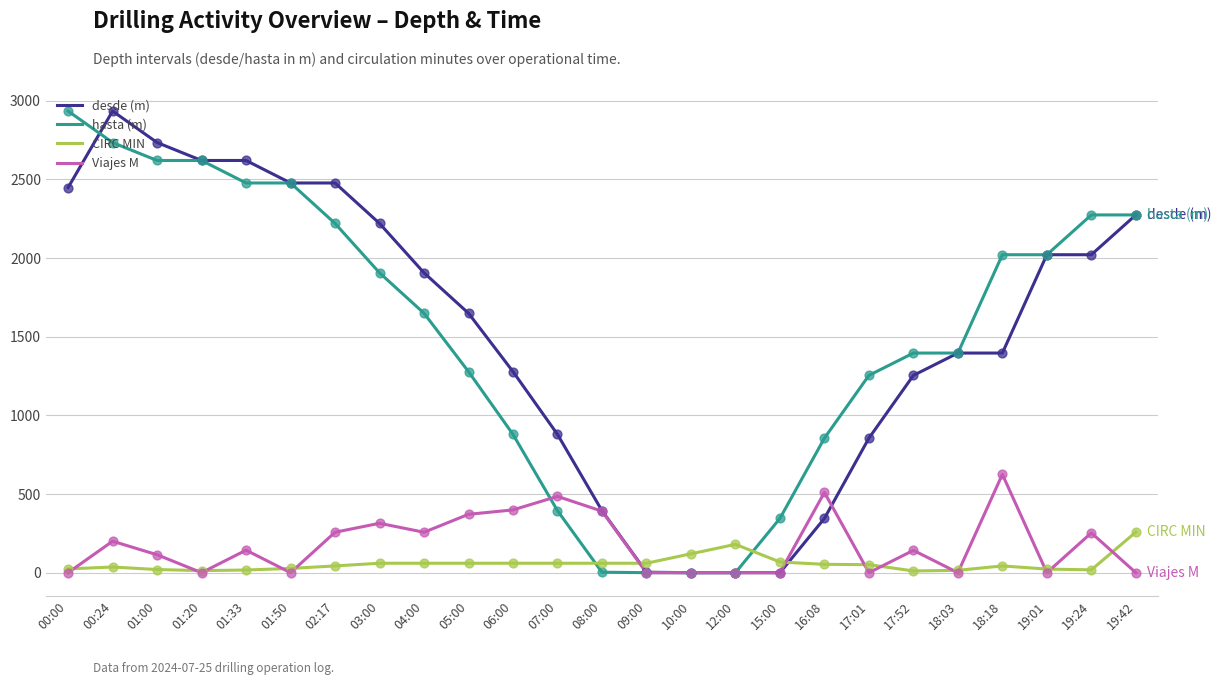

What are all the series names shown in the legend?

desde (m), hasta (m), CIRC MIN, Viajes M